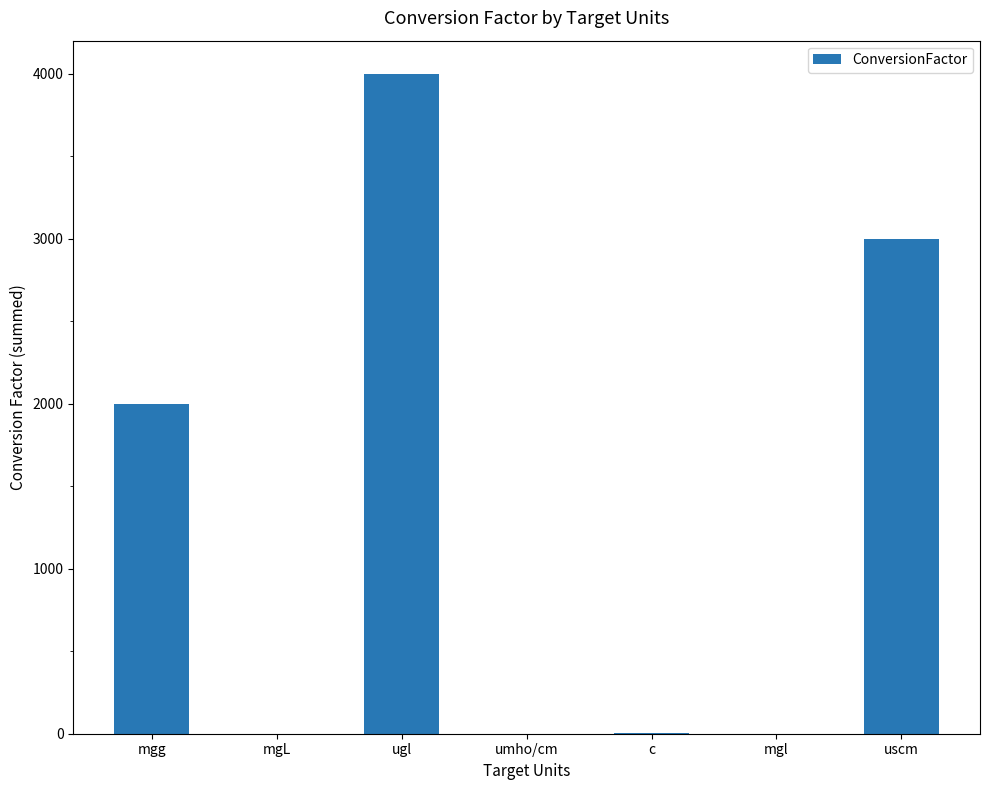

Which has a higher value, mgg or c?

mgg